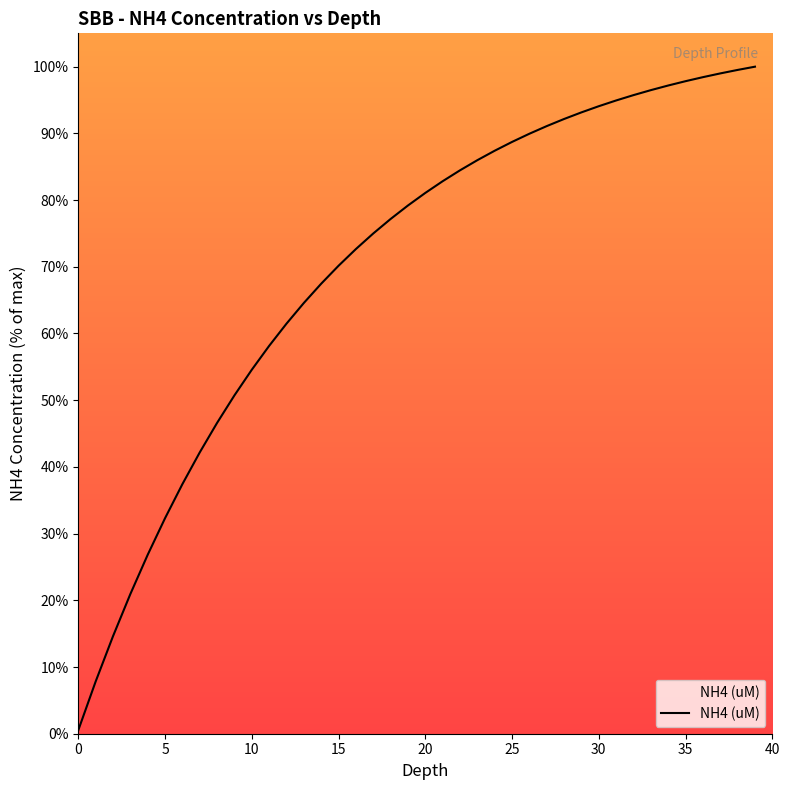

What is the greatest value displayed?

100.0